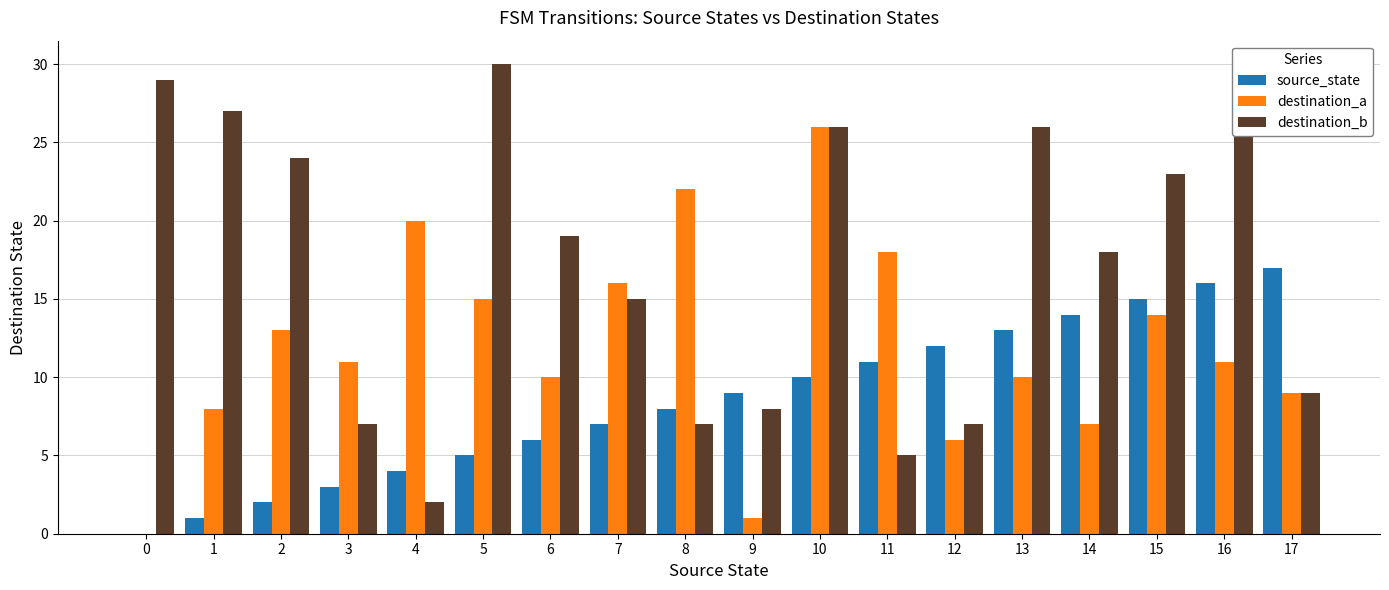

The destination_a series shows 10 at 13. True or false?

True